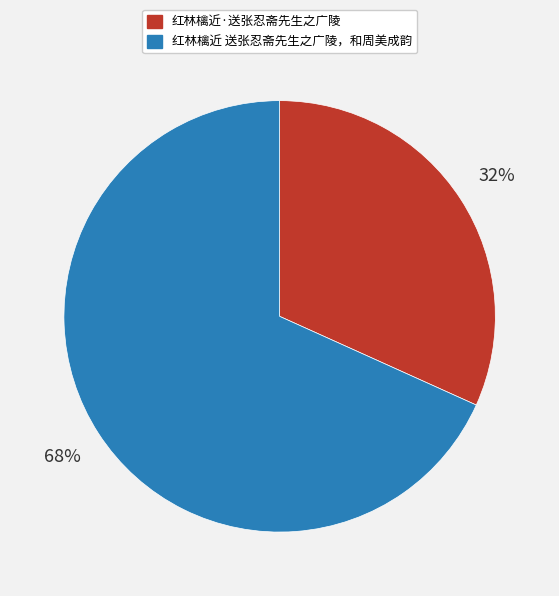

Is the sum of 红林檎近 送张忍斋先生之广陵，和周美成韵 and 红林檎近·送张忍斋先生之广陵 greater than half?

Yes